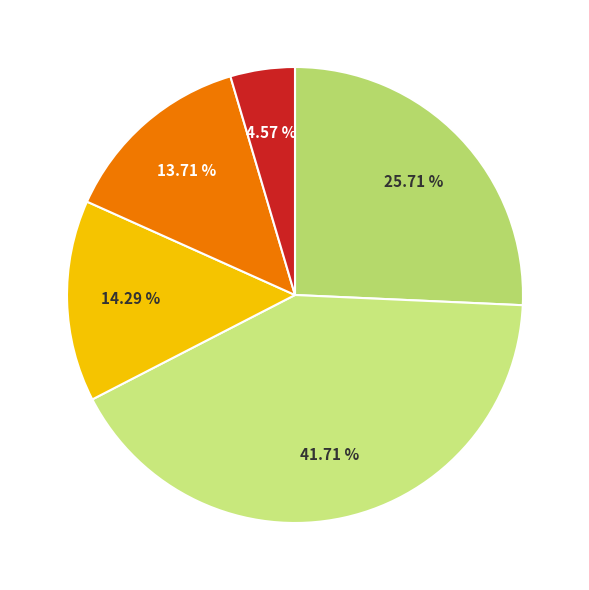

Does any single category account for the majority?

No